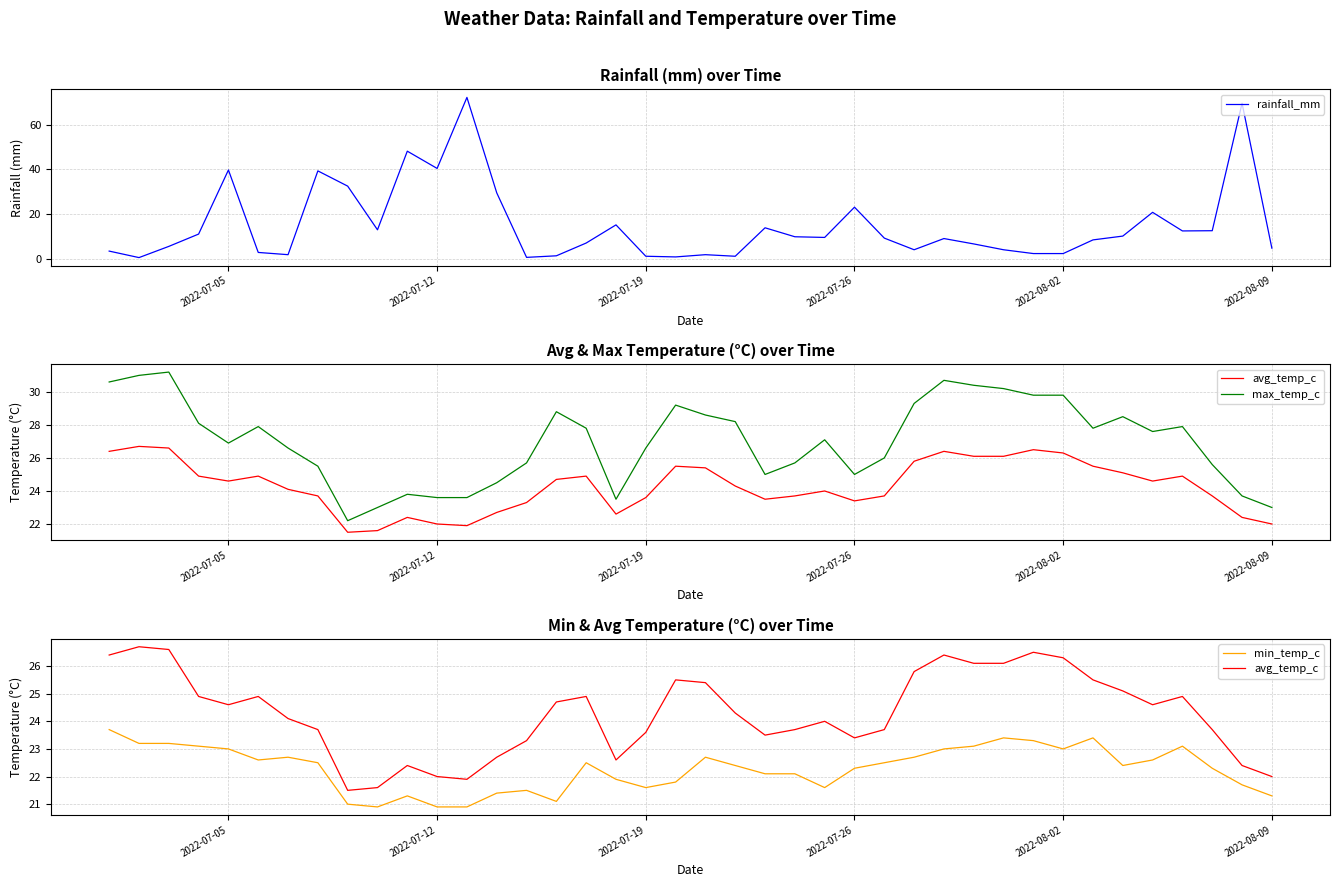

What is the maximum value for rainfall_mm?

72.1